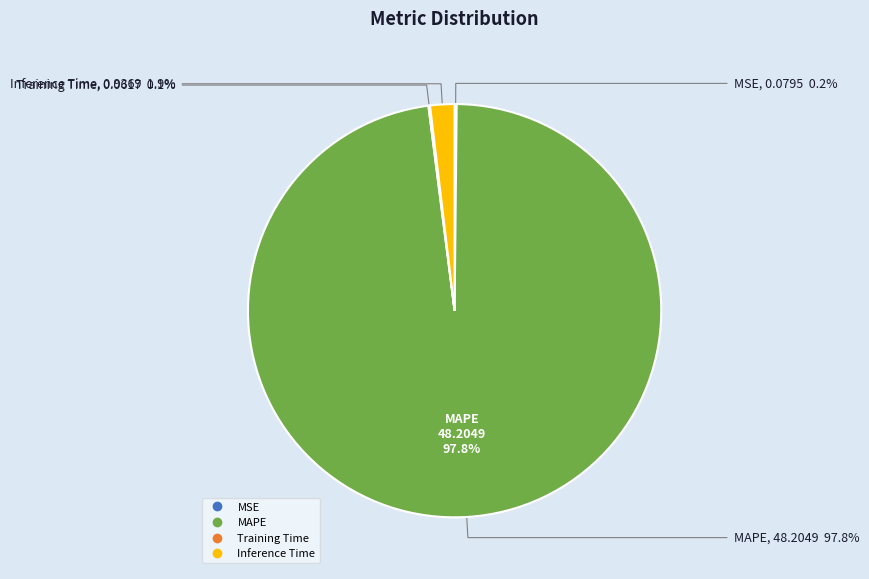

How many segments does this pie chart have?

4